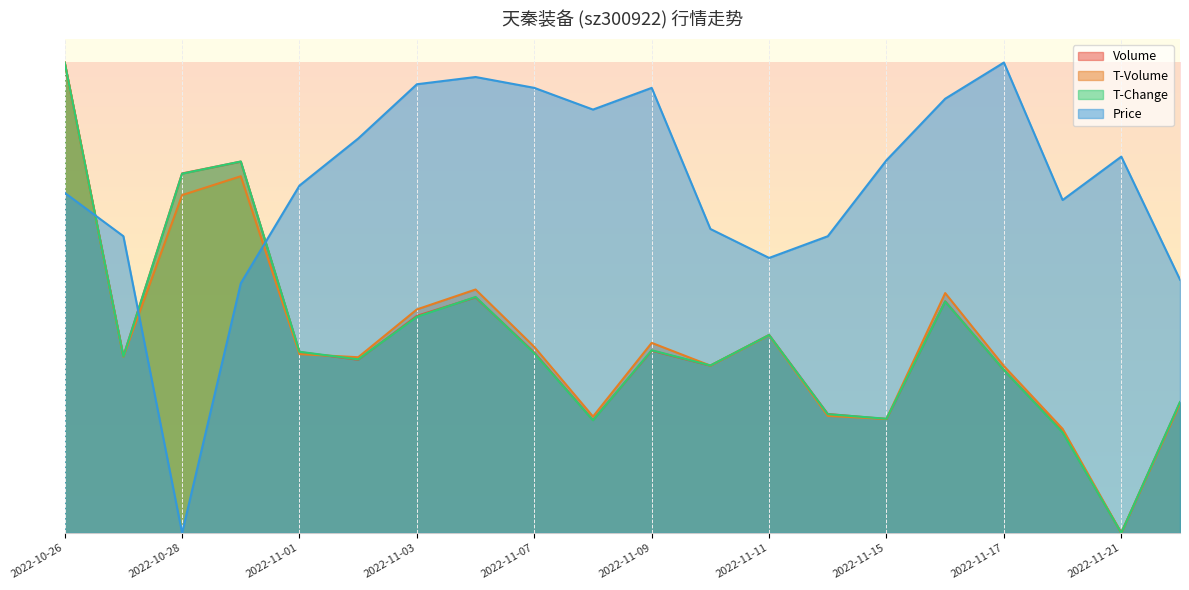

At 2022-11-07, list the series in order from smallest to largest.

t_change, volume, t_volume, price